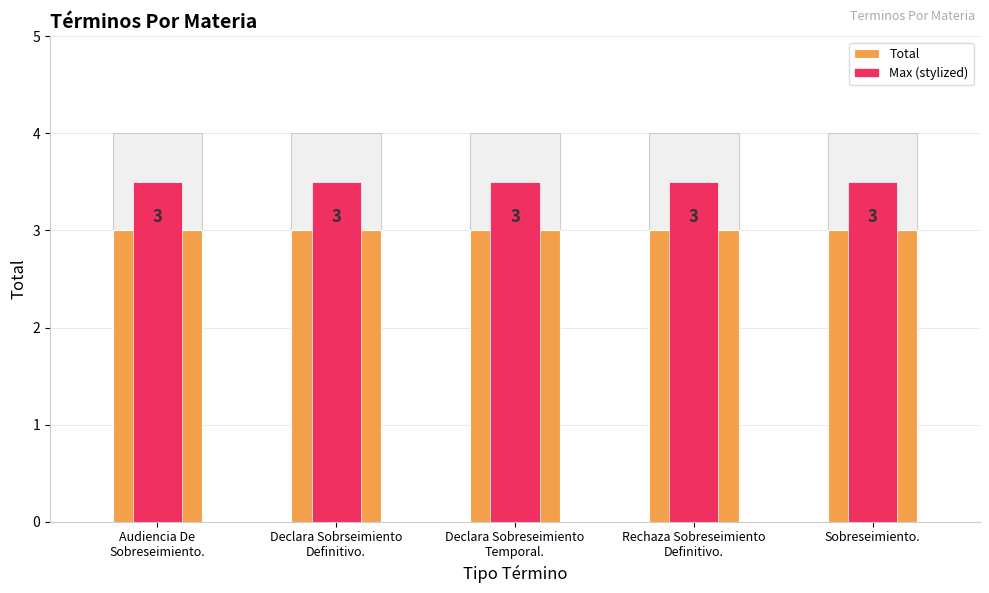

Which series has the widest spread of values?

Total